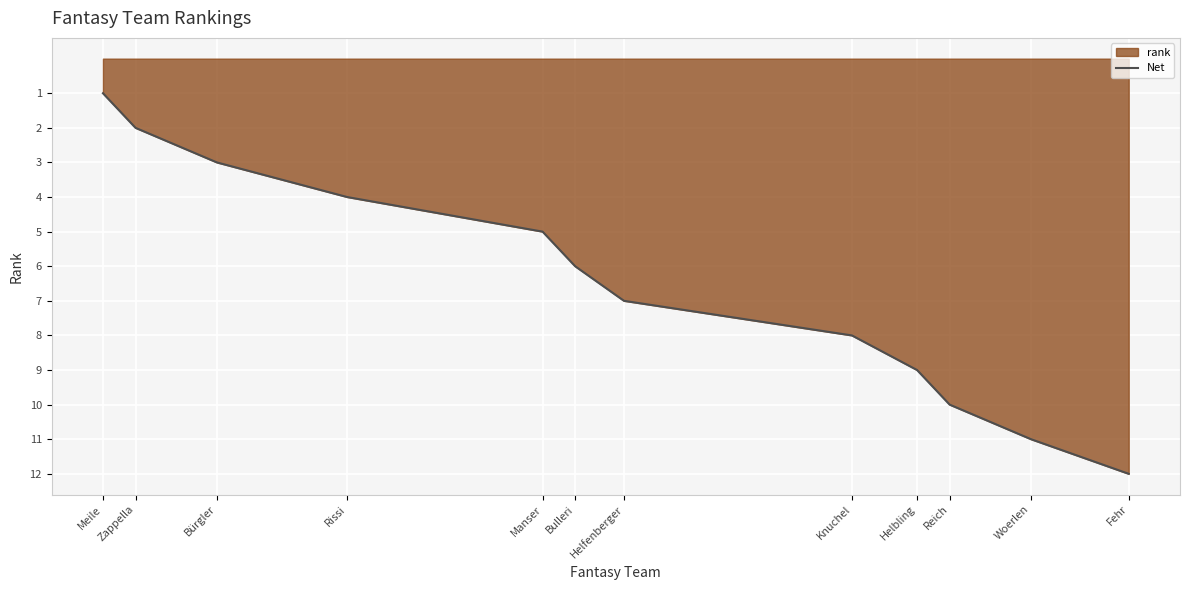

Reading left to right, transcribe all the data shown in this chart.

1	2	3	4	5	6	7	8	9	10	11	12